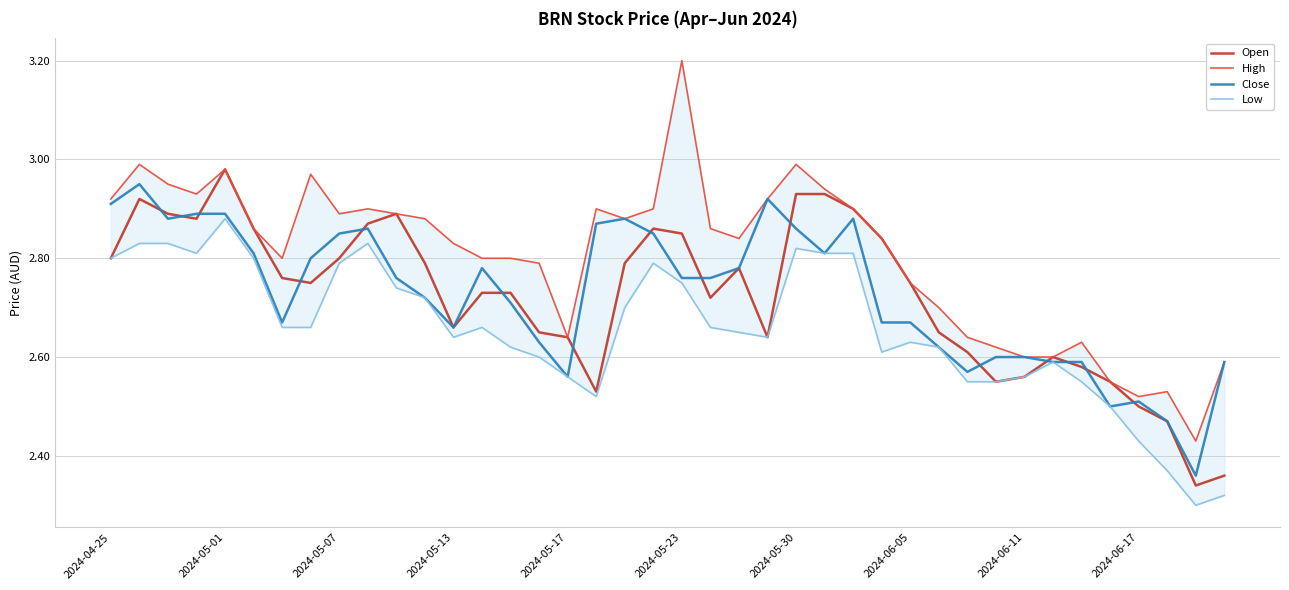

In High, how many points are higher than both neighbors (excluding endpoints)?

9